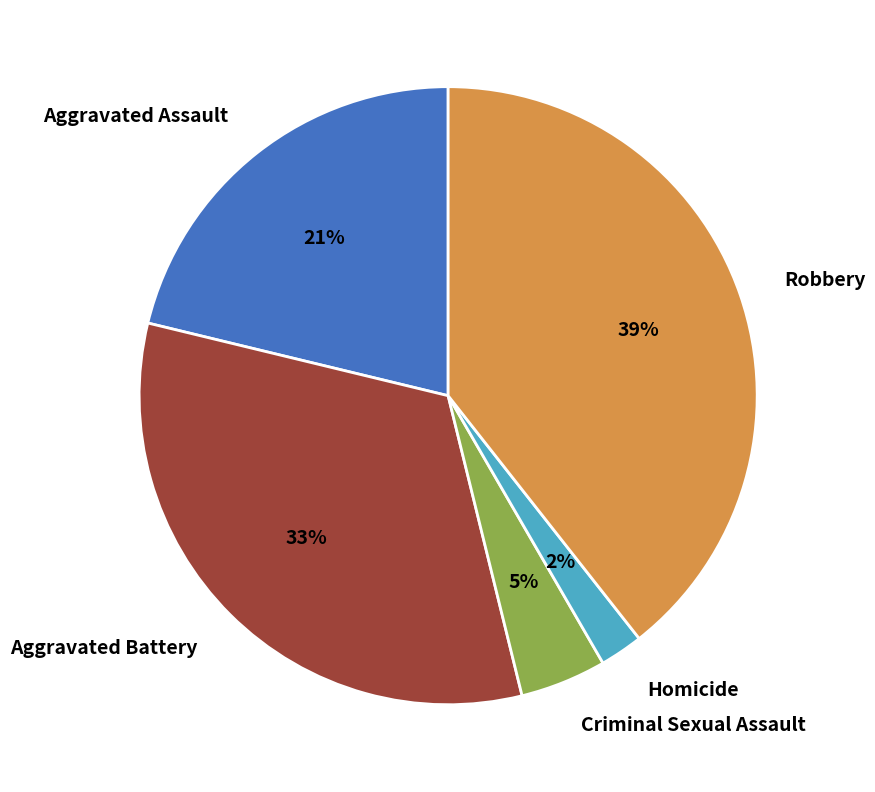

To the nearest percent, what is the difference between the largest and smallest slice percentages?

37%